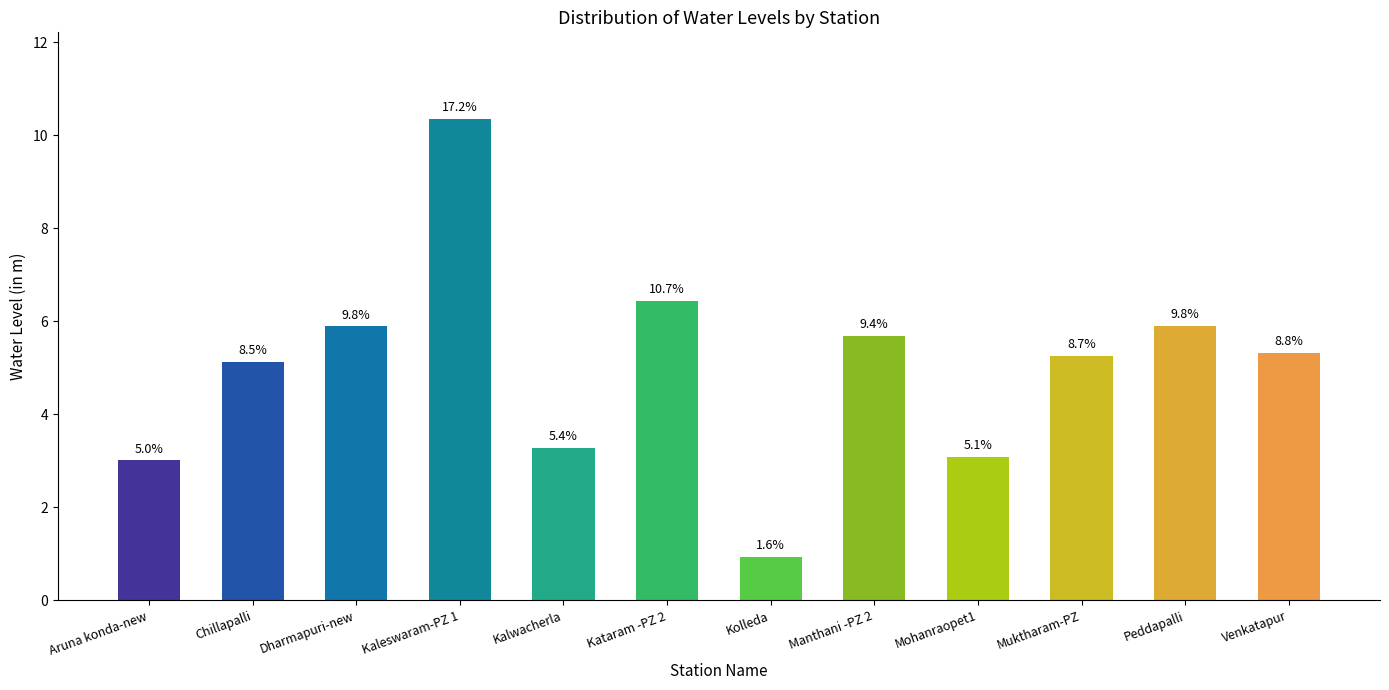

What is the difference between the maximum and second lowest values?

7.3